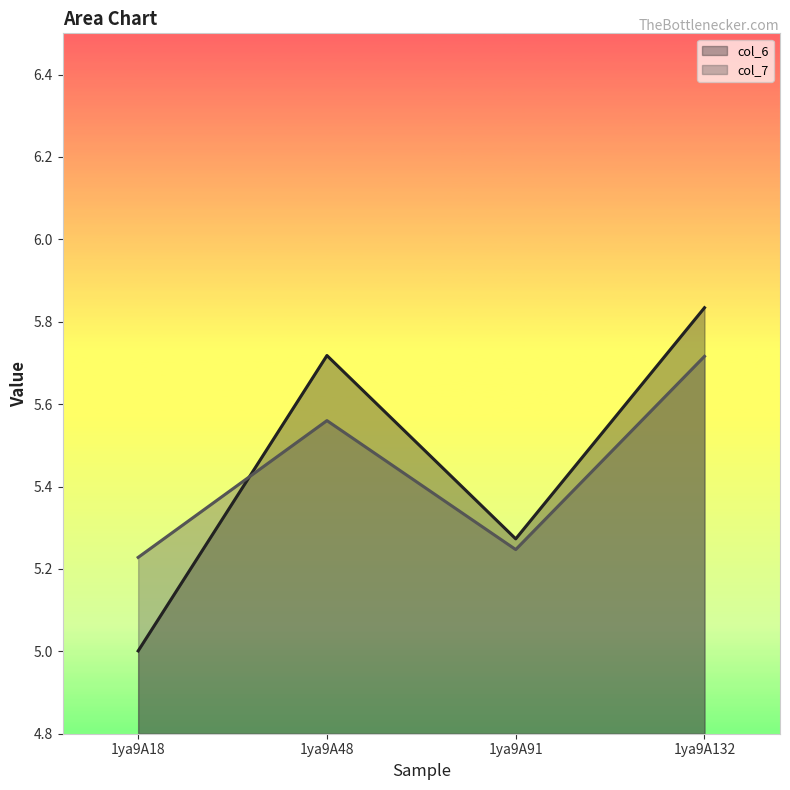

Which label corresponds to the smallest value in the chart?

1ya9A18